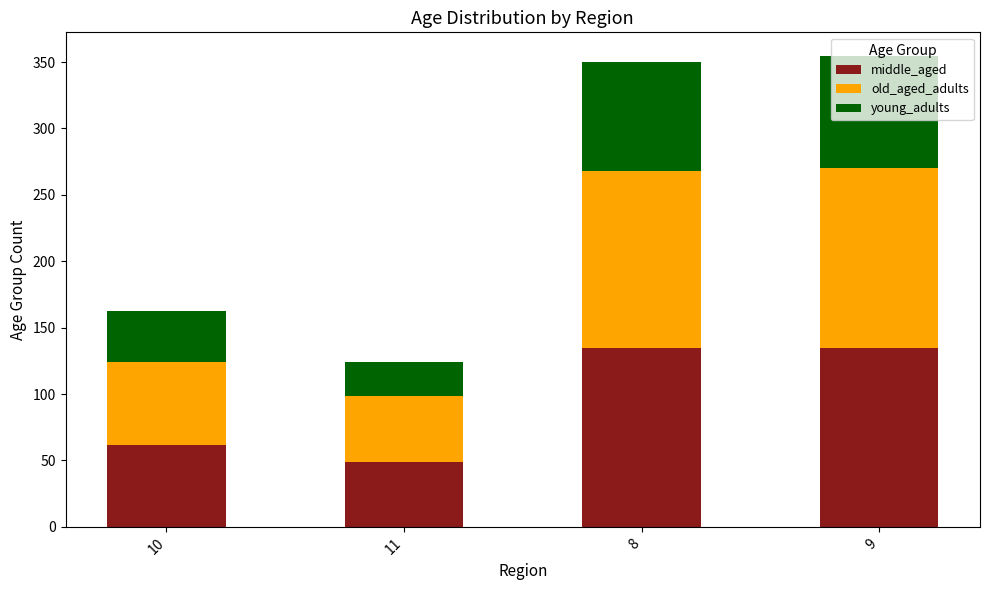

The value of middle_aged at 9 is 134.7. True or false?

True